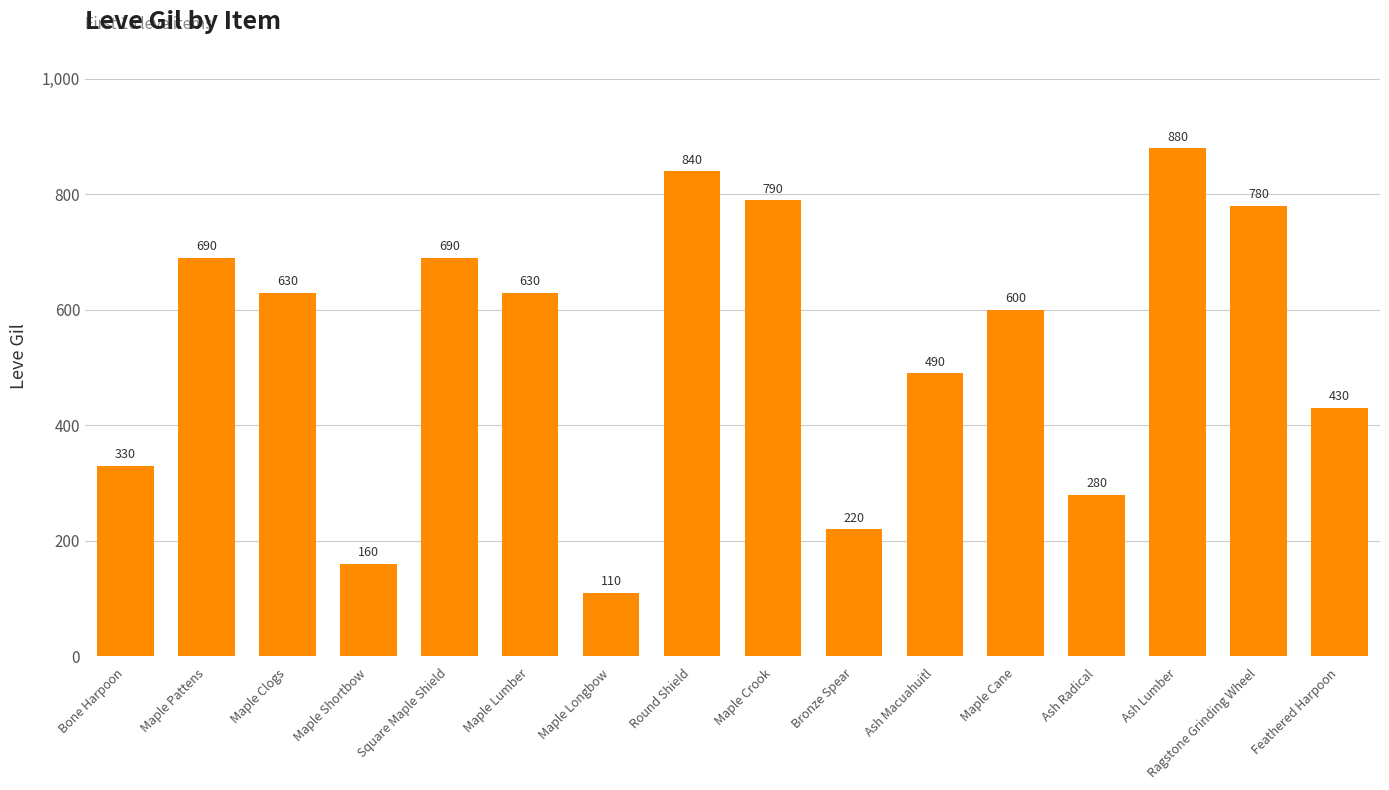

What is the sum of the values at Round Shield and Maple Pattens?

1530